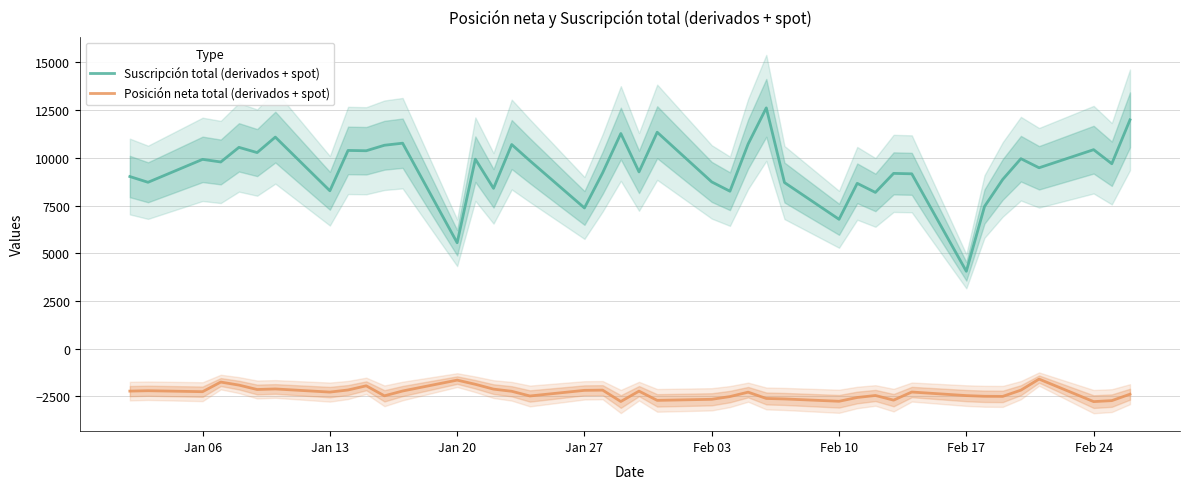

True or false: Suscripción total (derivados + spot) and Posición neta total (derivados + spot) intersect in this chart.

False